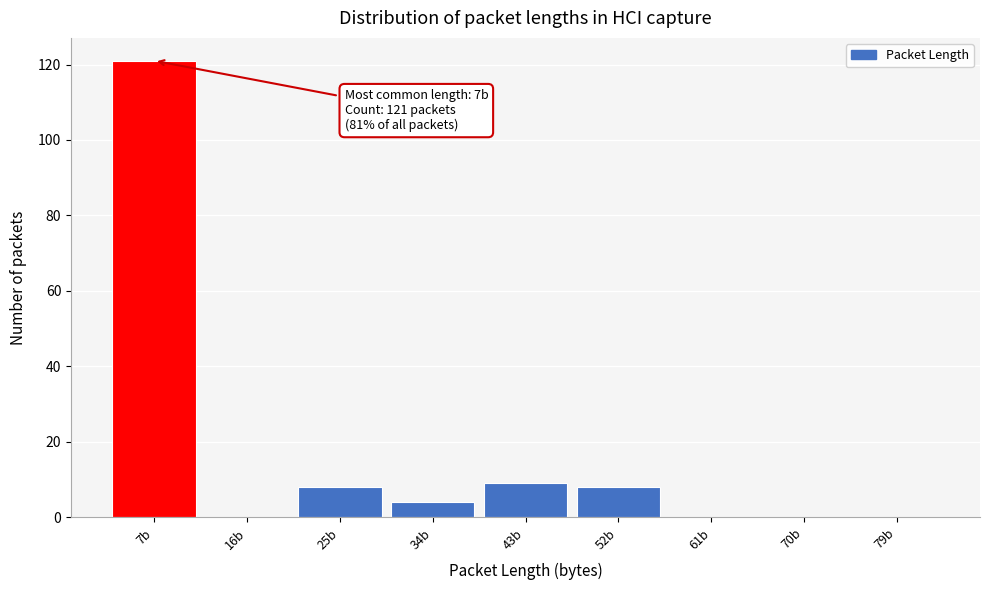

Reading right to left, what are all the values shown in this chart?

79b=0	70b=0	61b=0	52b=8	43b=9	34b=4	25b=8	16b=0	7b=121